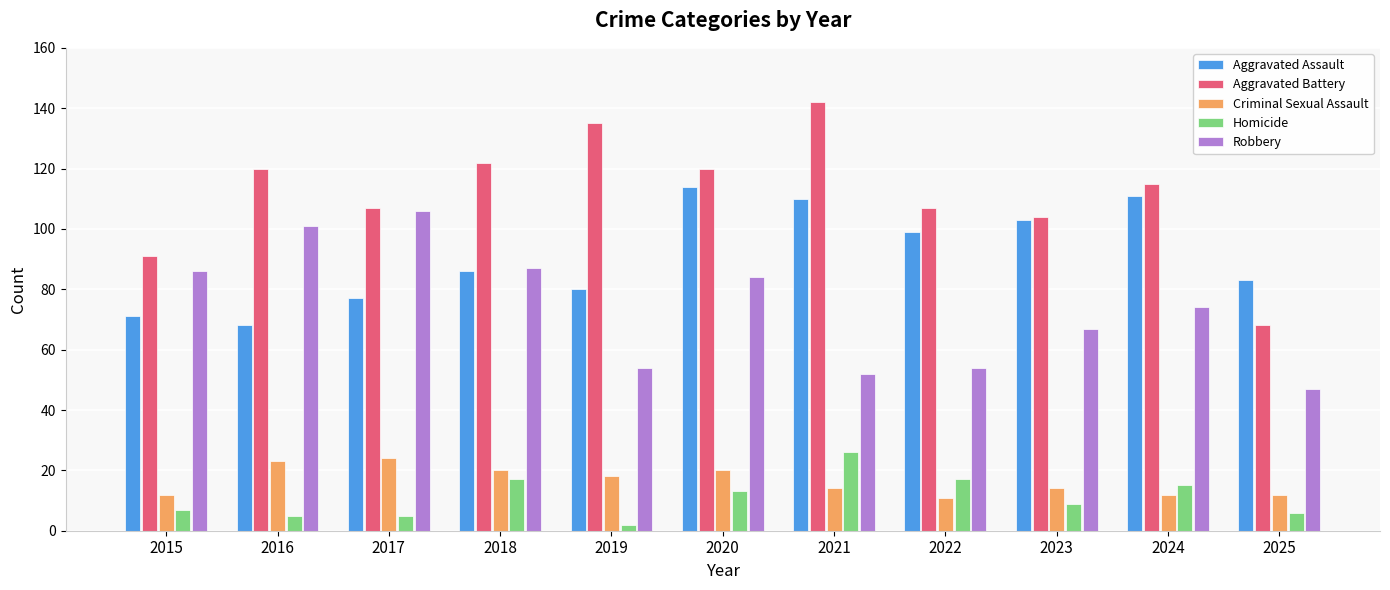

At which category does the chart reach its minimum across all series?

2019